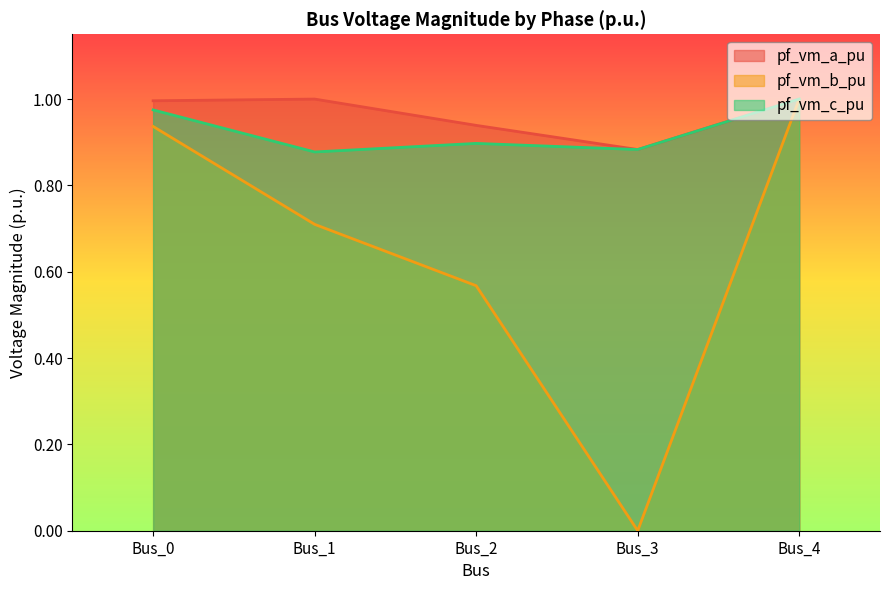

Read the pf_vm_b_pu value at Bus_2.

0.6